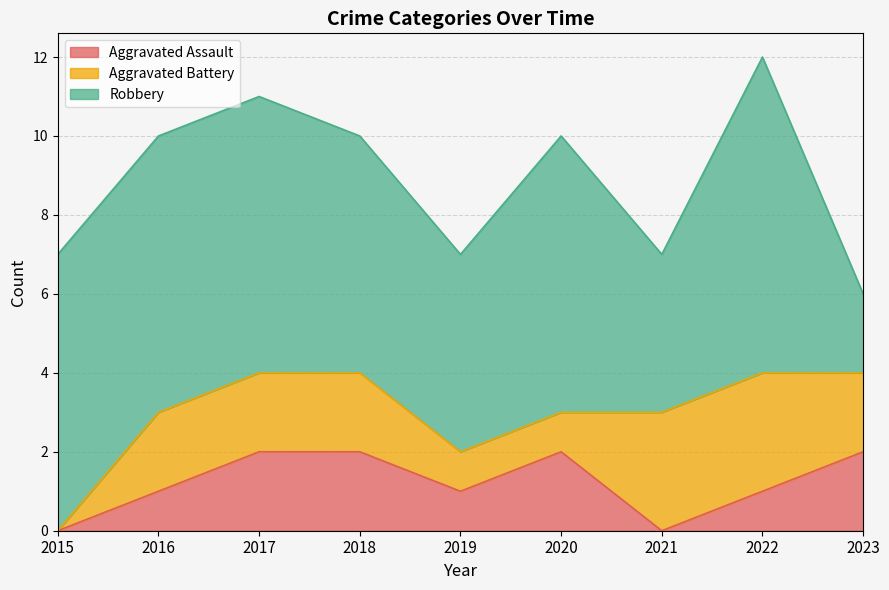

The Aggravated Assault series shows 2 at 2016. True or false?

False